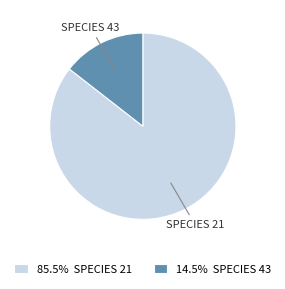

Combined, do 85.5% SPECIES 21 and 14.5% SPECIES 43 account for over 50%?

Yes